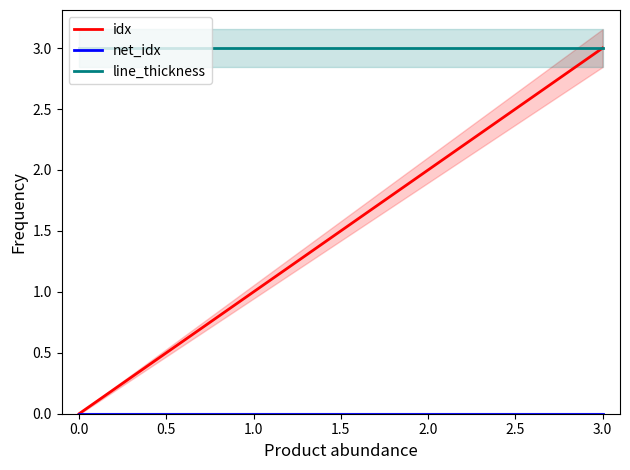

List the labels in order of line_thickness value, smallest first.

0, 1, 2, 3